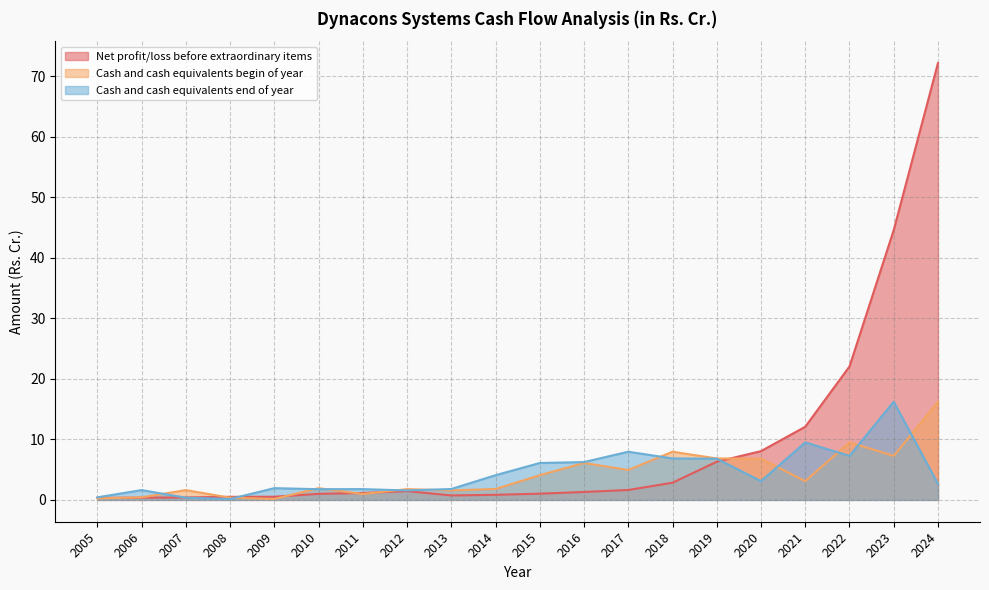

True or false: Net profit/loss before extraordinary items and Cash and cash equivalents begin of year intersect in this chart.

True